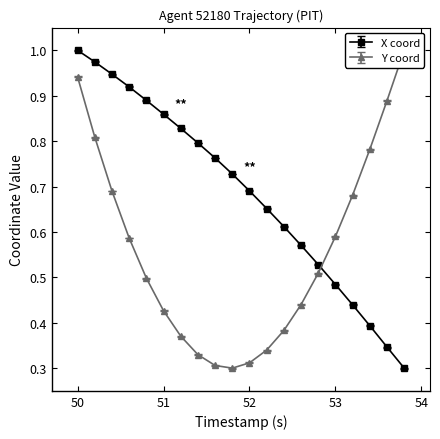

Does the chart have visible grid lines?

No